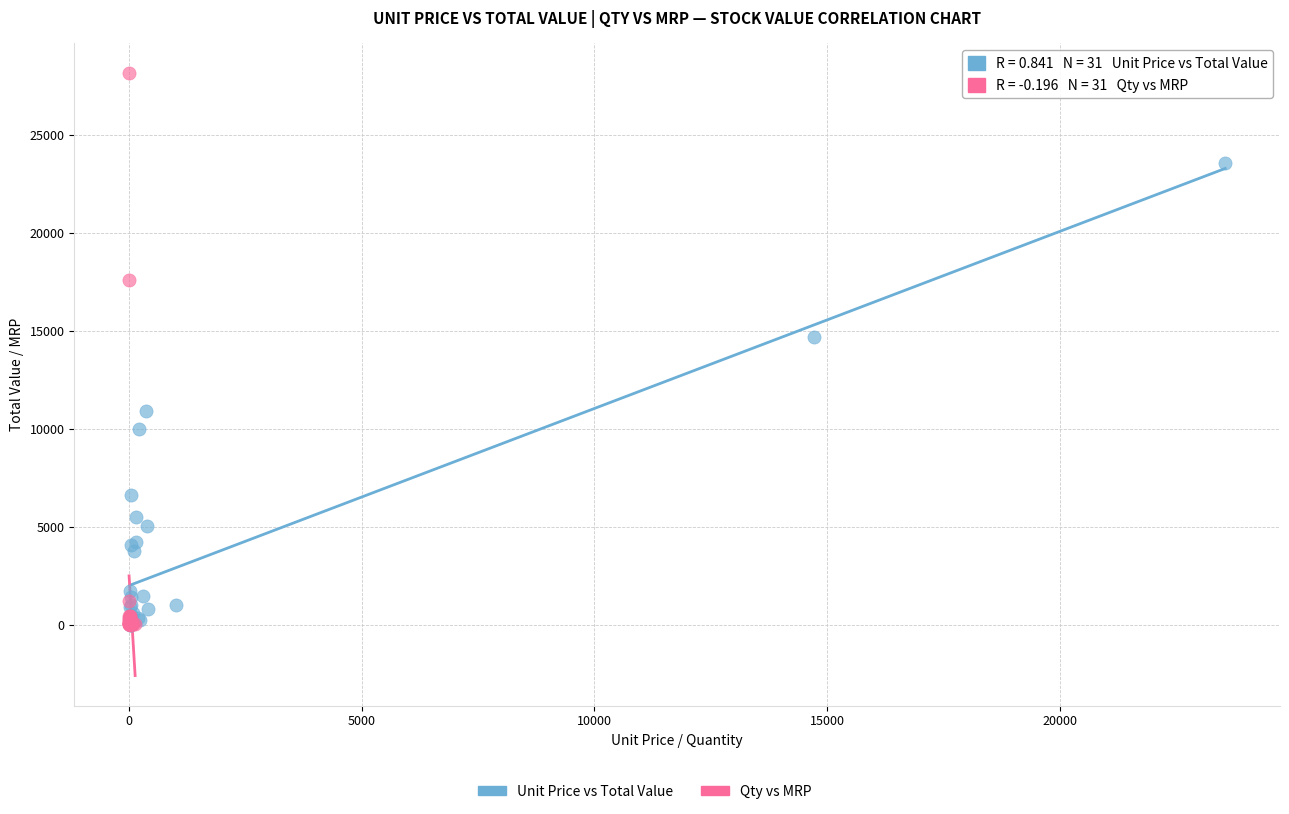

Which series has the widest spread of Y values?

Qty vs MRP